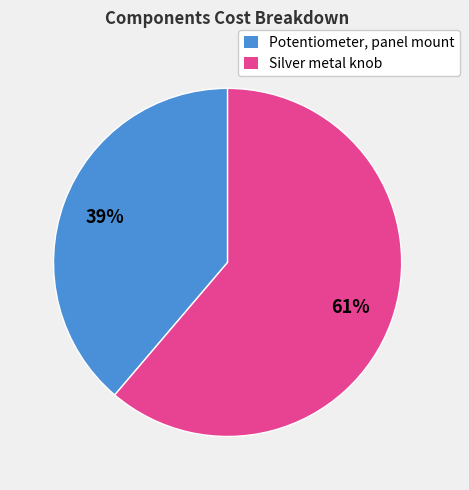

To the nearest percent, what is the average slice percentage?

50%